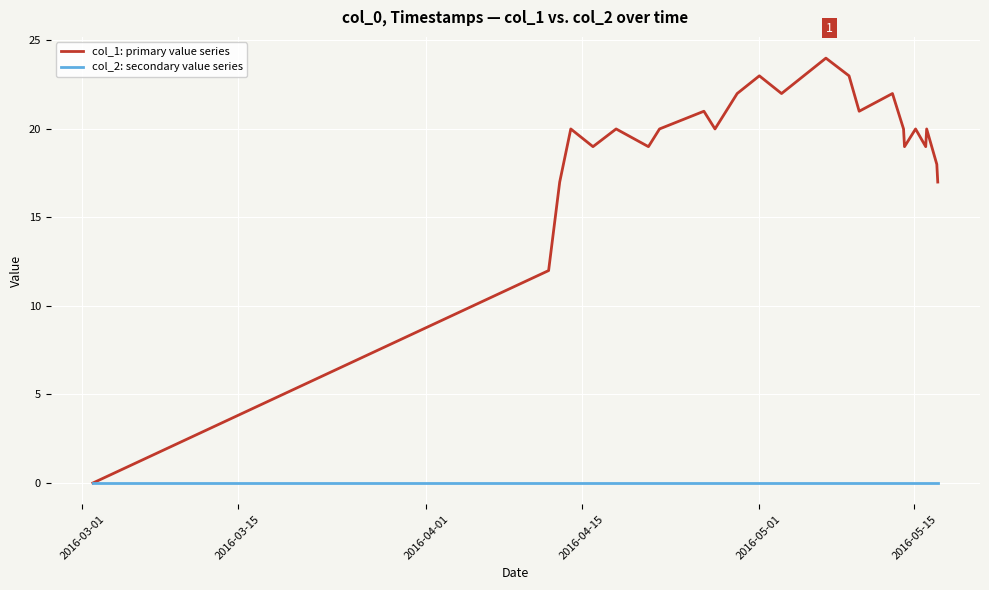

Which series has the widest spread of values?

col_1: primary value series